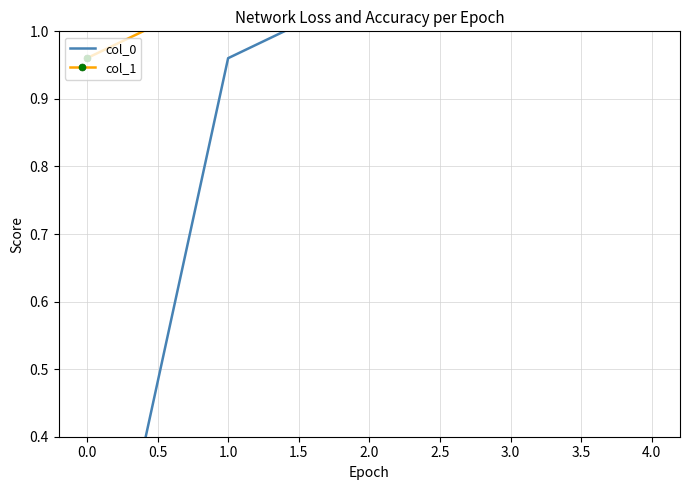

What is the difference between the maximum and minimum values in the col_1 series?

3.8